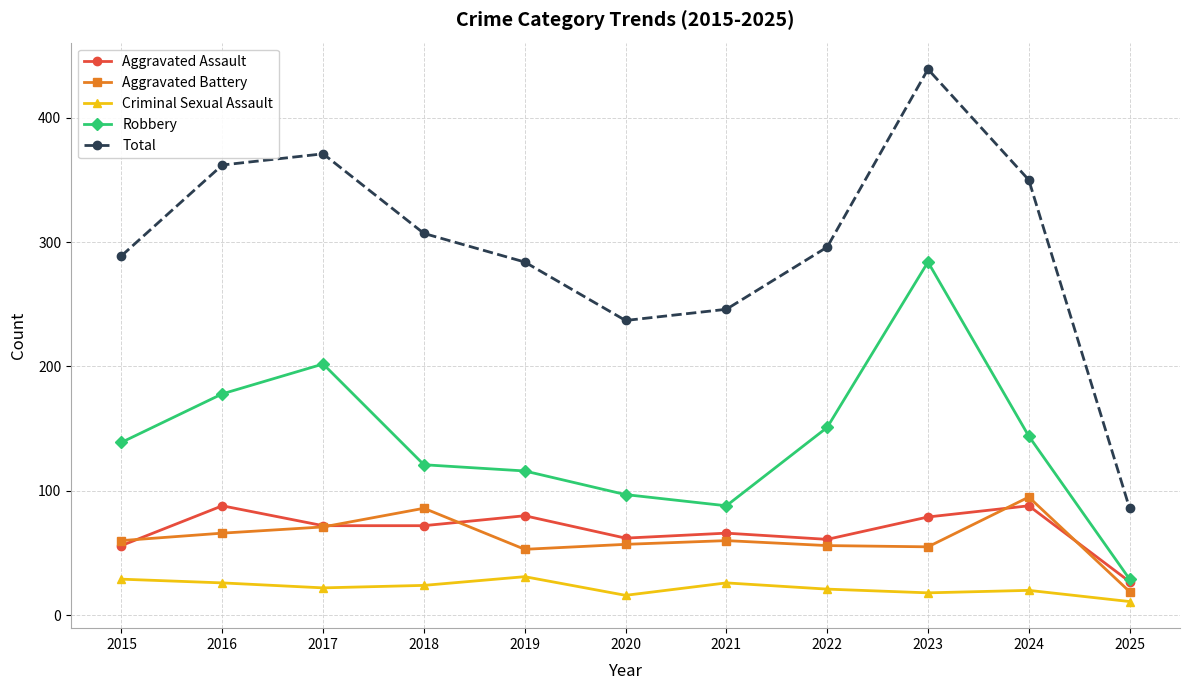

How many lines are shown in the chart?

5